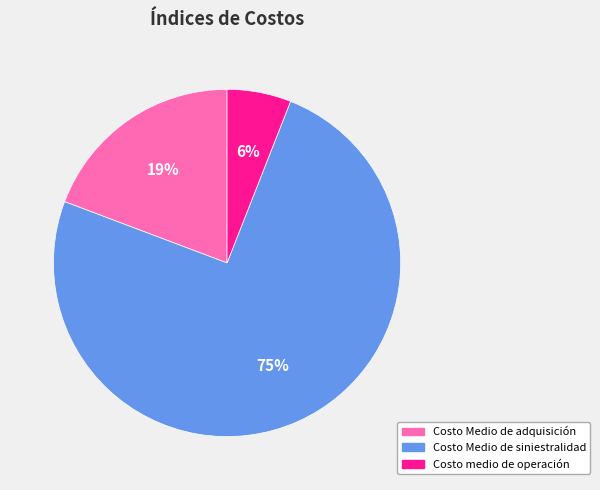

How many slices are in this pie chart?

3